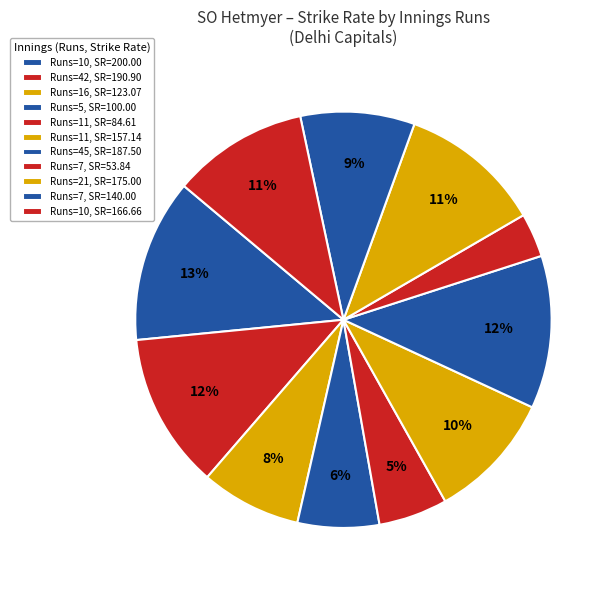

Is there any slice that represents more than half of the pie?

No